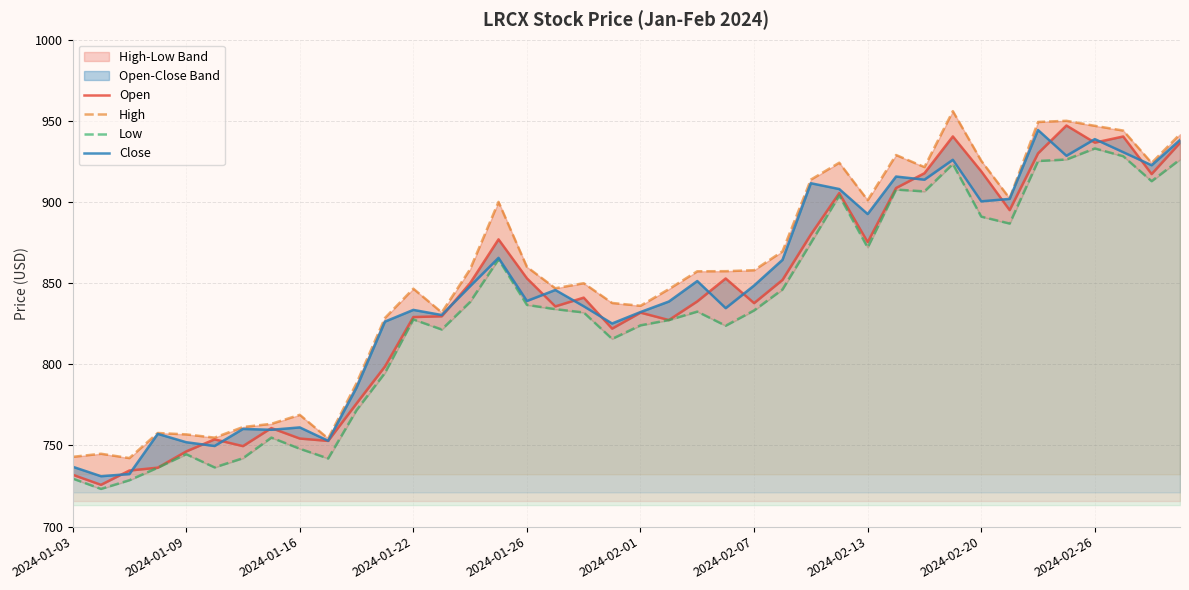

The value of Low at 13 is 196.1. True or false?

False